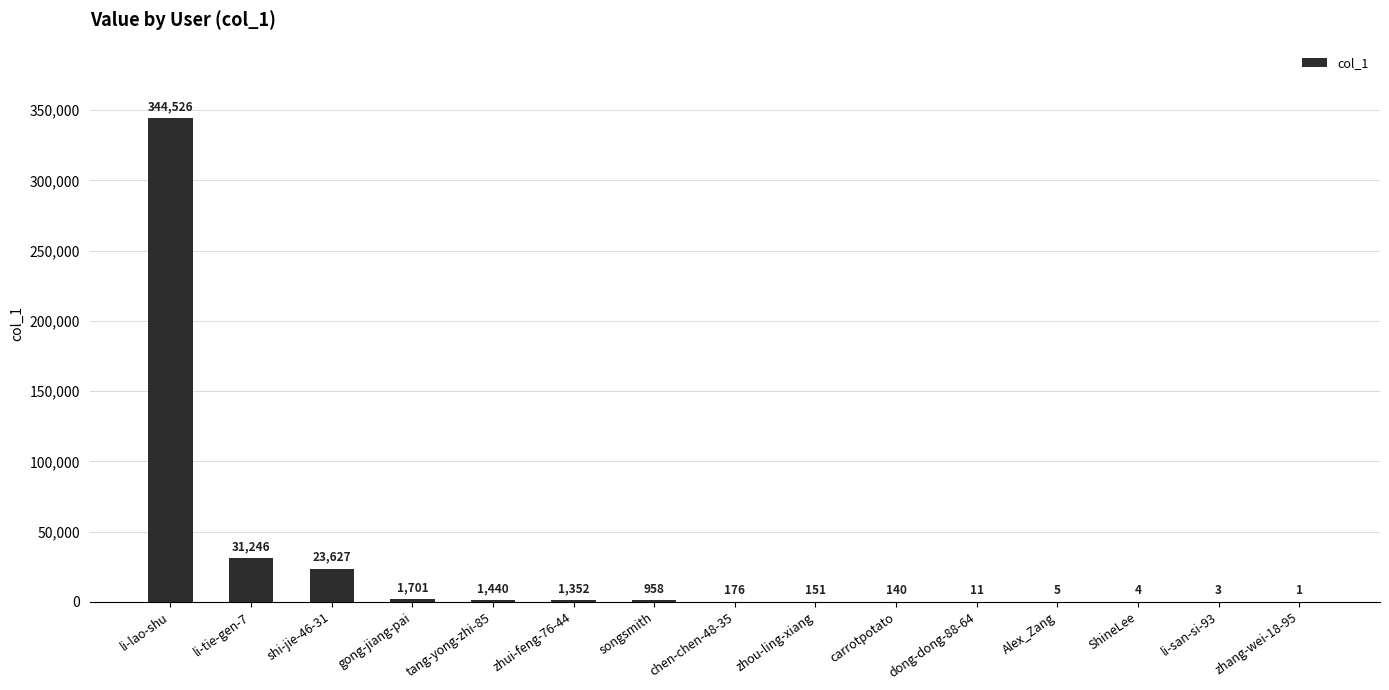

True or false: the data shows 586171 at li-lao-shu.

False